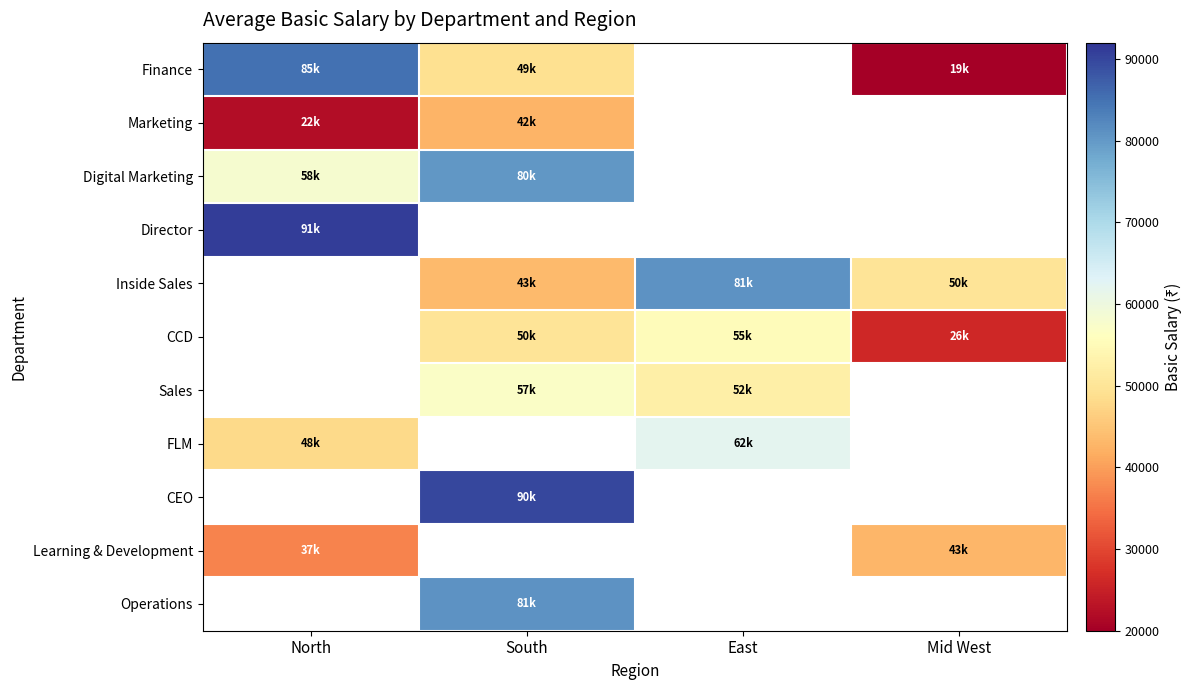

Which series has the largest range (max minus min)?

Finance